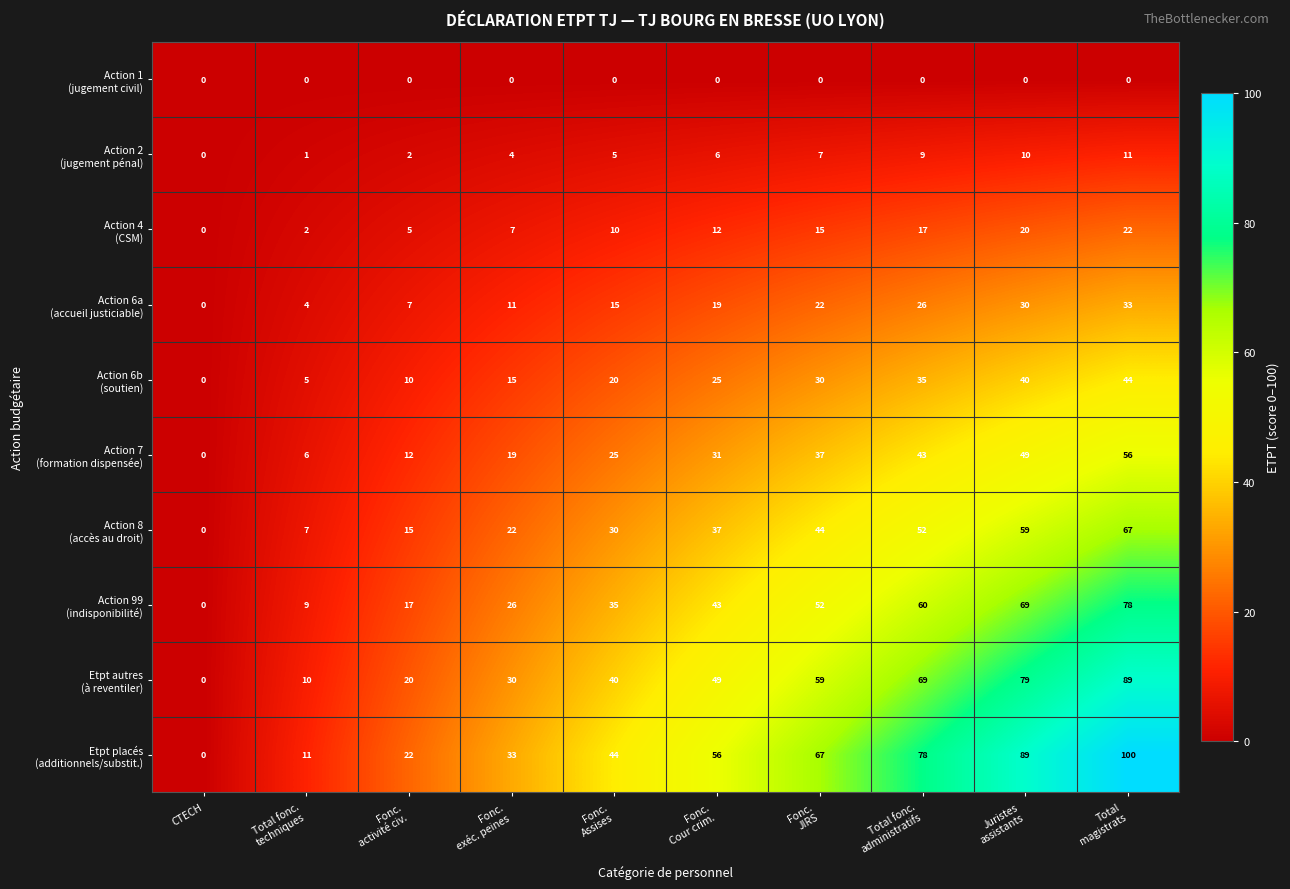

What is the greatest value displayed?

100